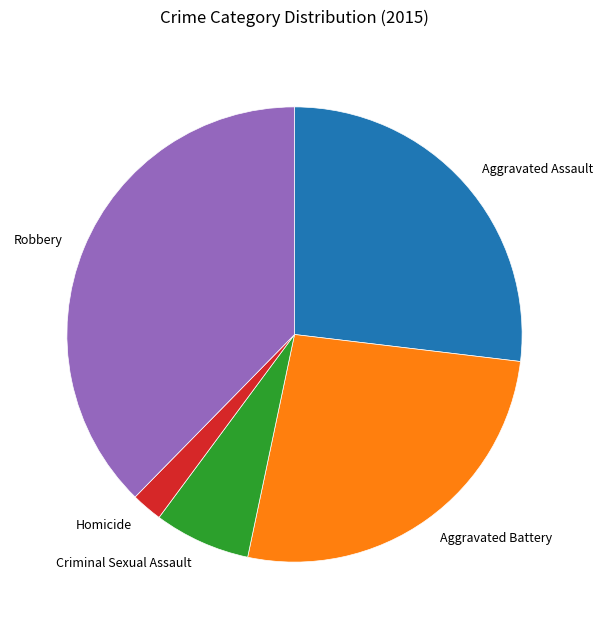

Do Robbery and Criminal Sexual Assault together represent more than half of the pie?

No